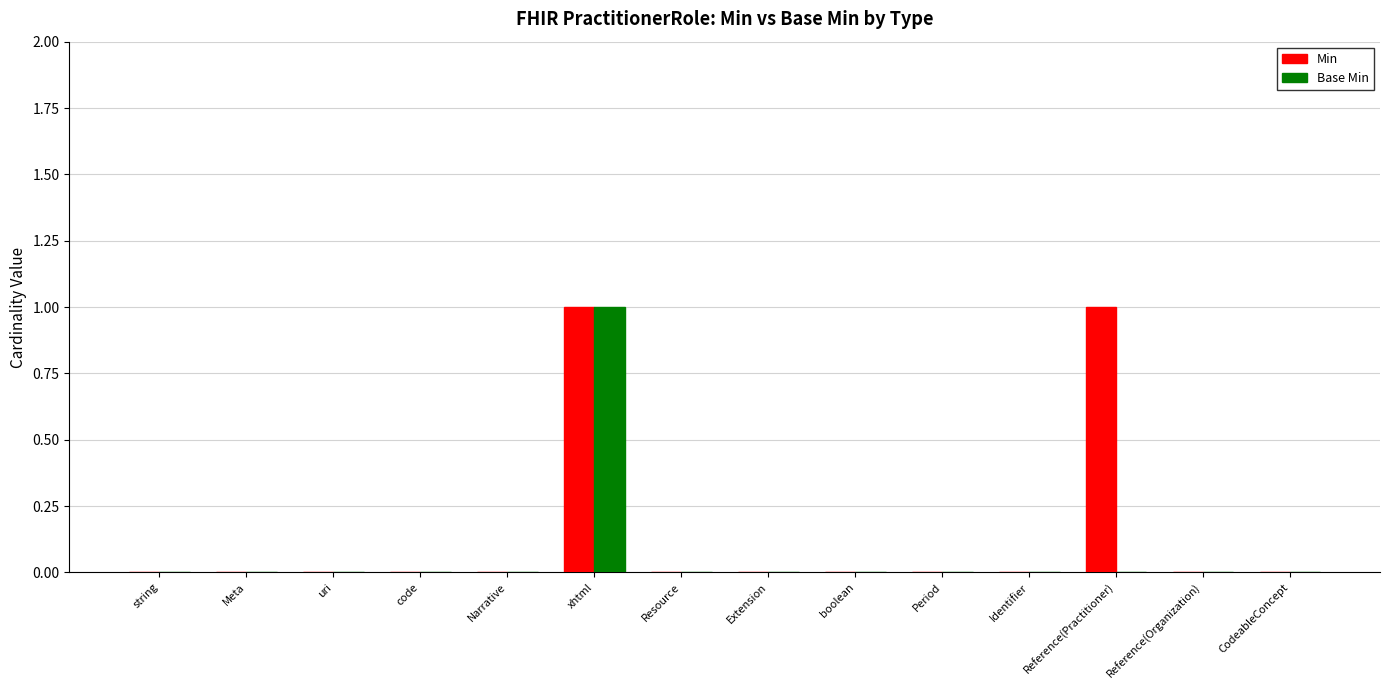

Count the Min values in the range 0 to 1.

14